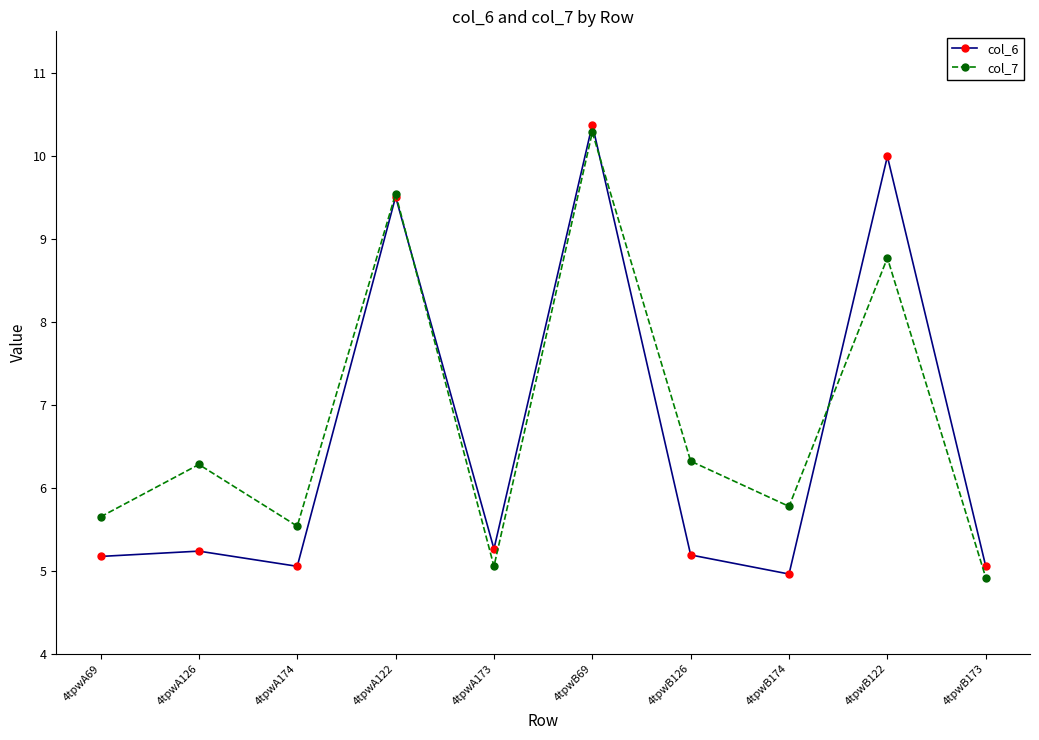

How many intersections are there between col_6 and col_7?

3